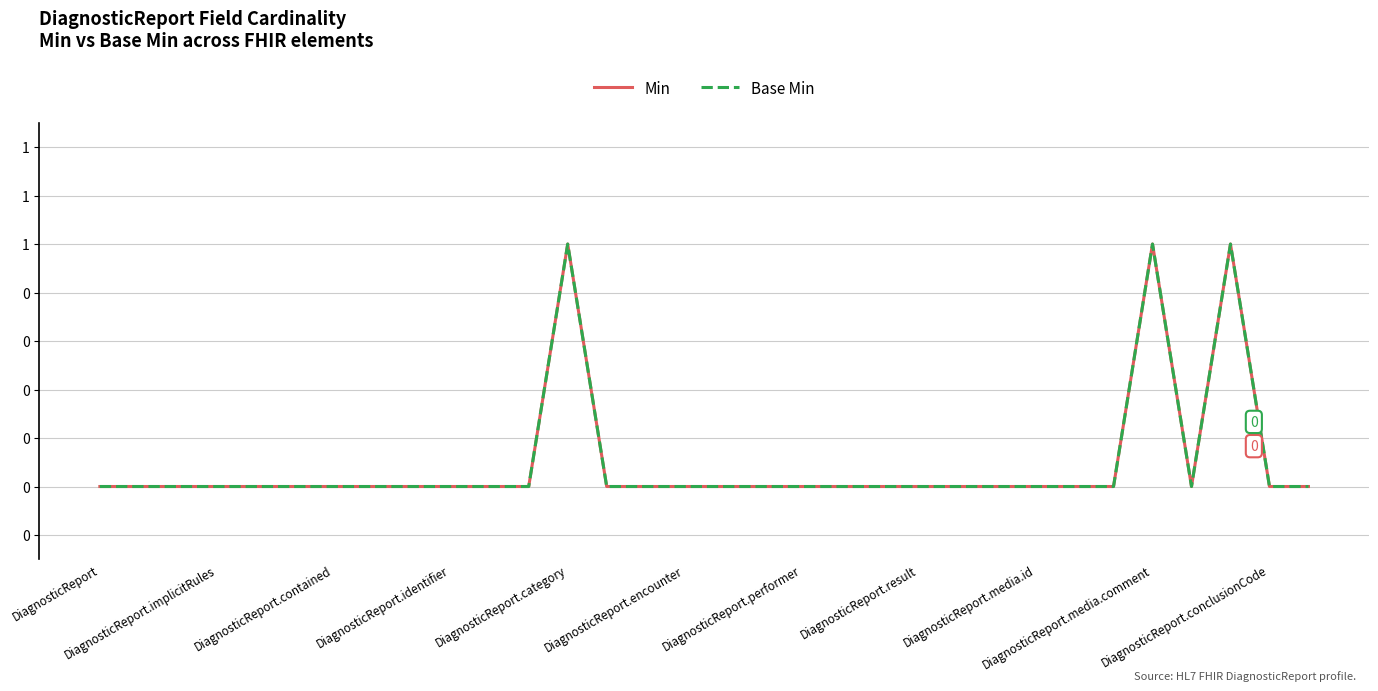

True or false: Base Min and Min cross at least once.

False